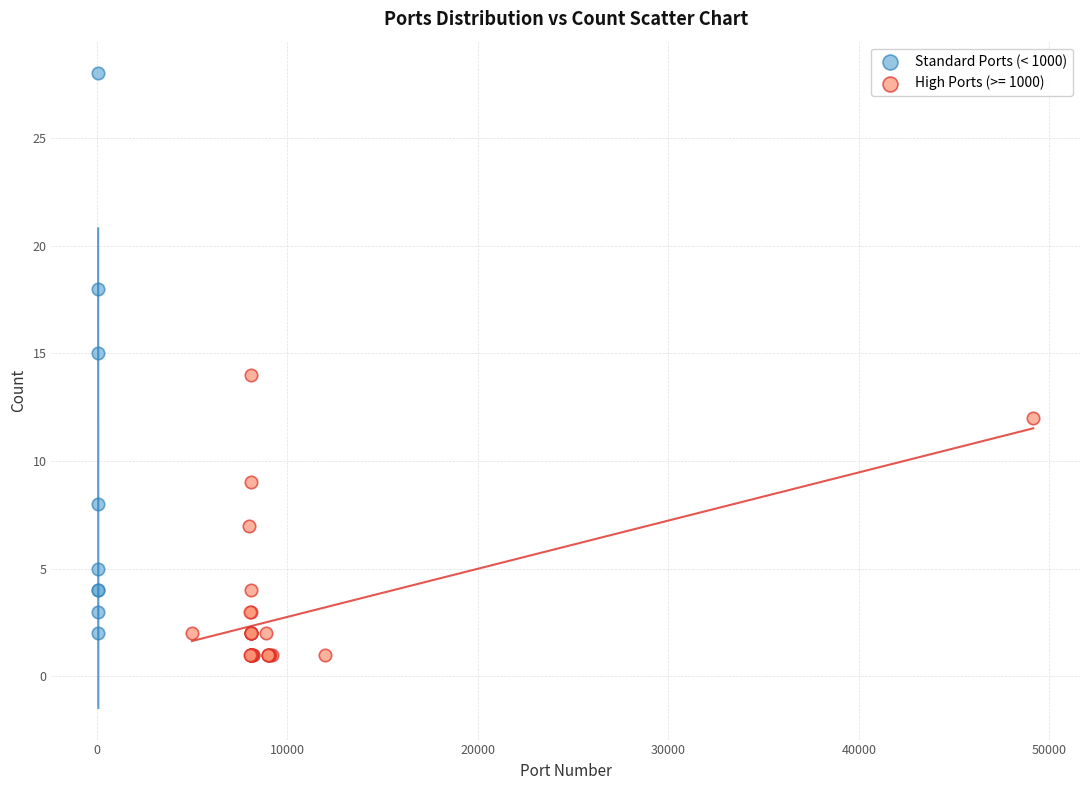

Which series has the widest spread of Y values?

Standard Ports (< 1000)